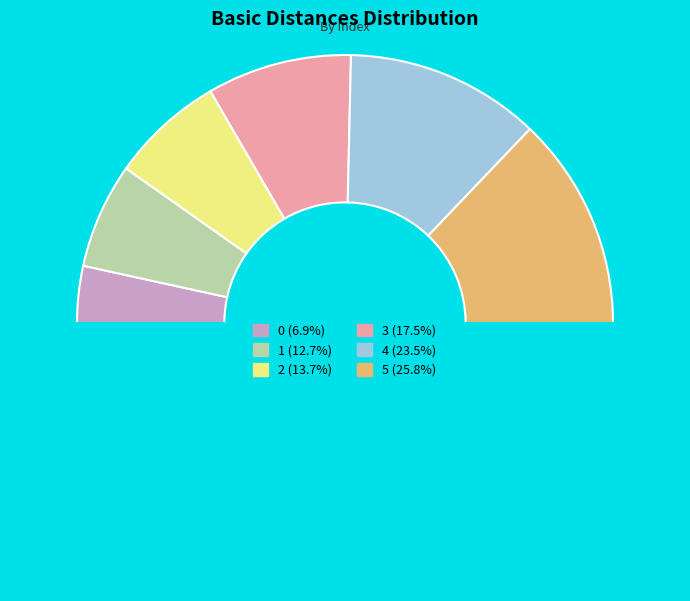

What is the largest slice in the pie chart?

5